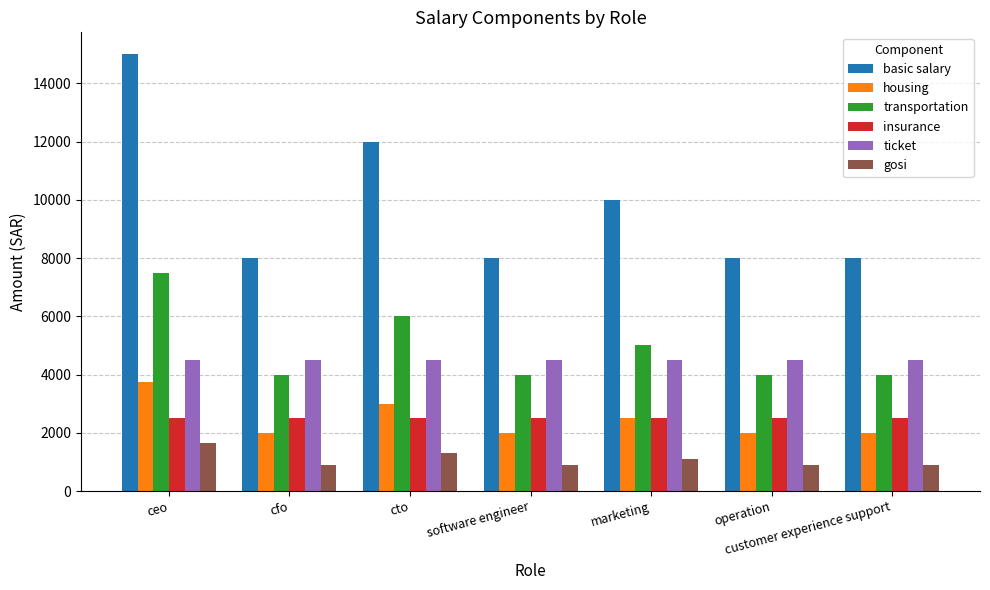

Is the value of housing at cfo greater than the value of gosi at customer experience support?

Yes